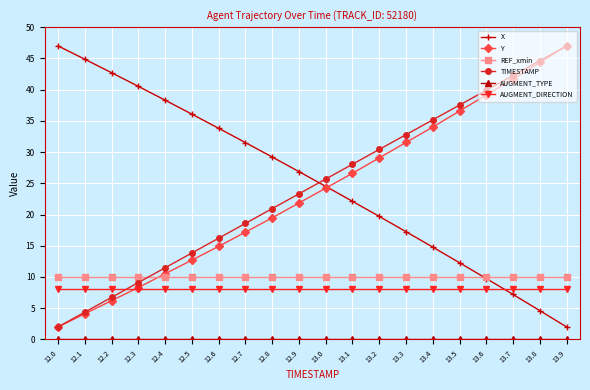

Which series has the largest total across all categories?

X